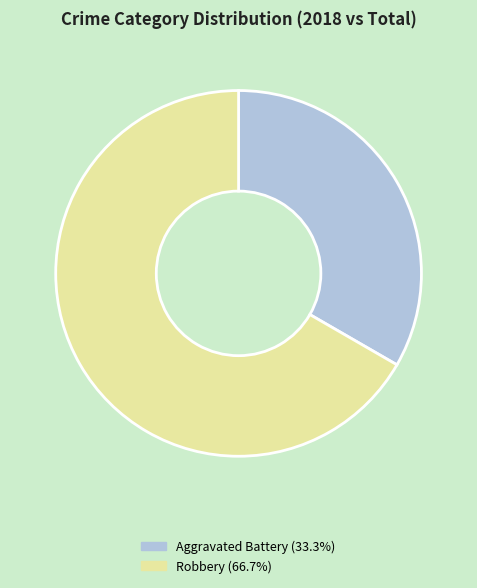

Is the sum of Aggravated Battery and Robbery greater than half?

Yes